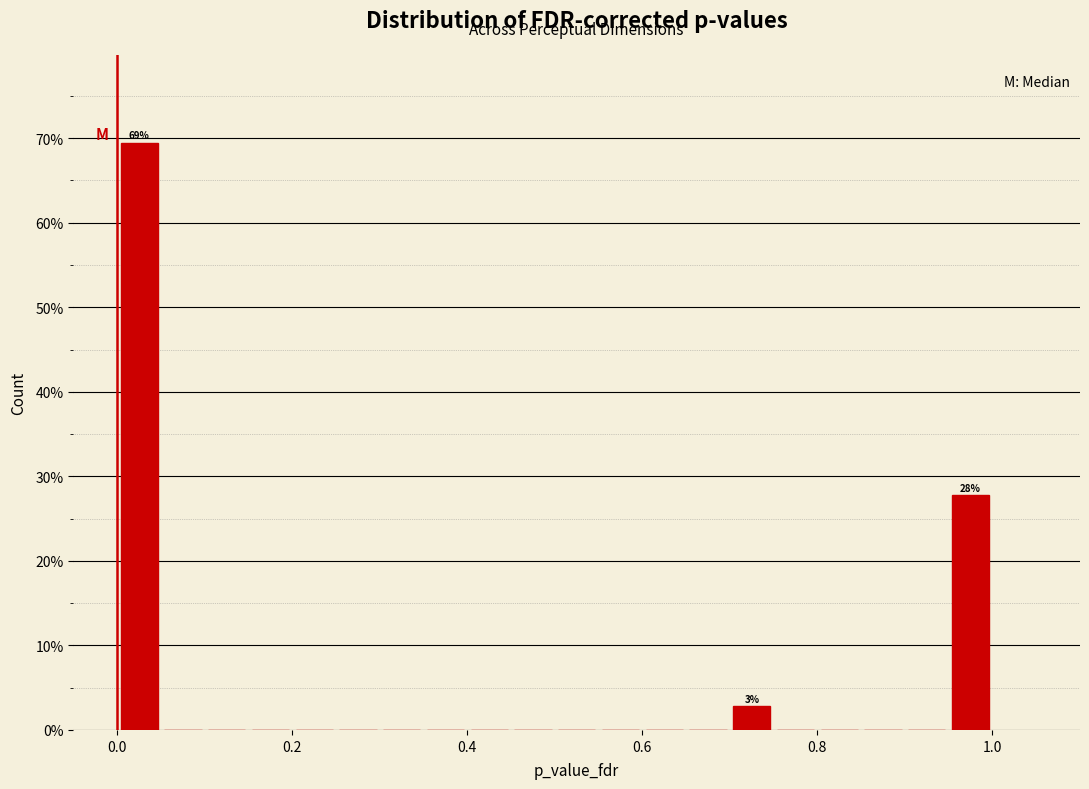

Read against the x-axis, roughly where is the centre of the tallest bar?

0.02